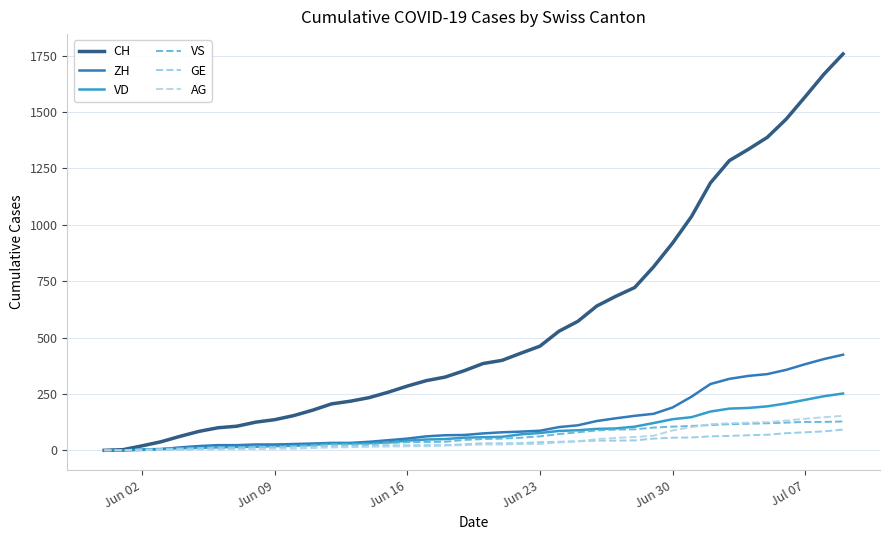

List the series in order of their peak value, lowest first.

GE, VS, AG, VD, ZH, CH